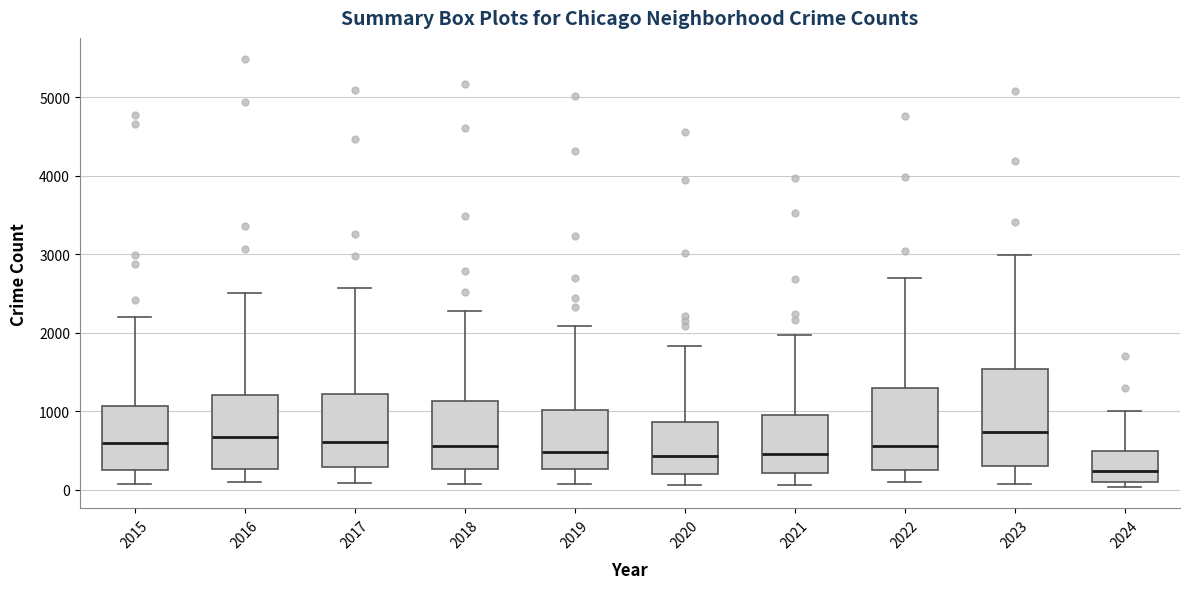

Which box is the tallest, from its lower edge to its upper edge?

2023